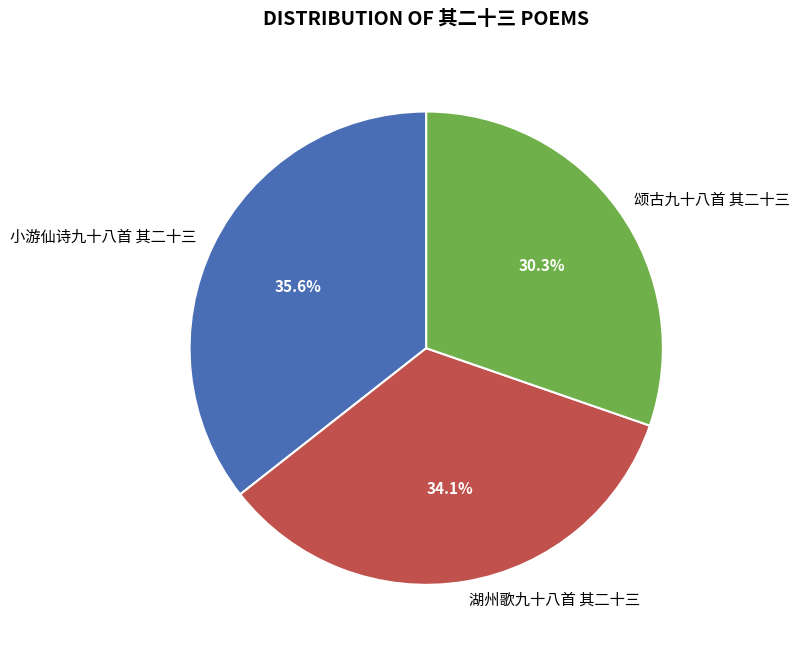

Which category has the smallest portion of the pie?

颂古九十八首 其二十三